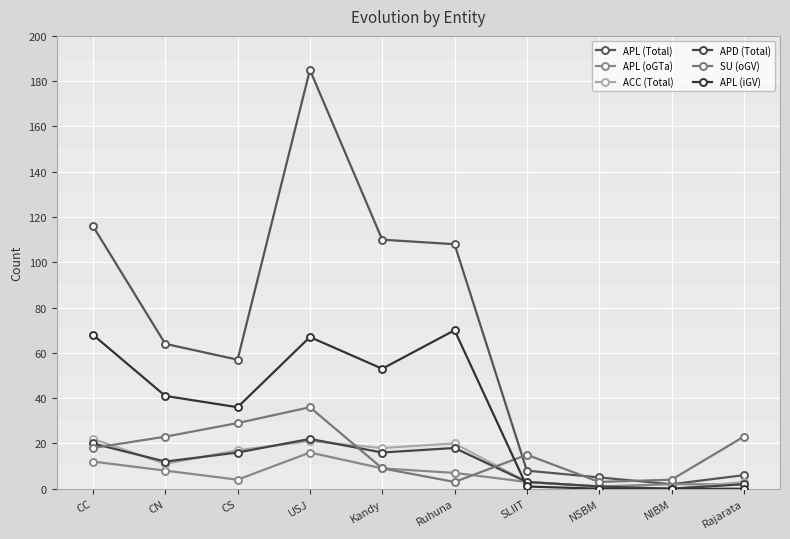

Where is the first local minimum for ACC (Total)?

CN